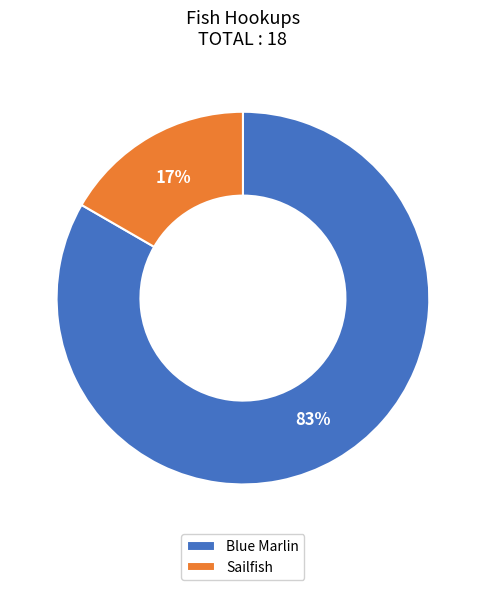

Is Sailfish the majority of the pie?

No